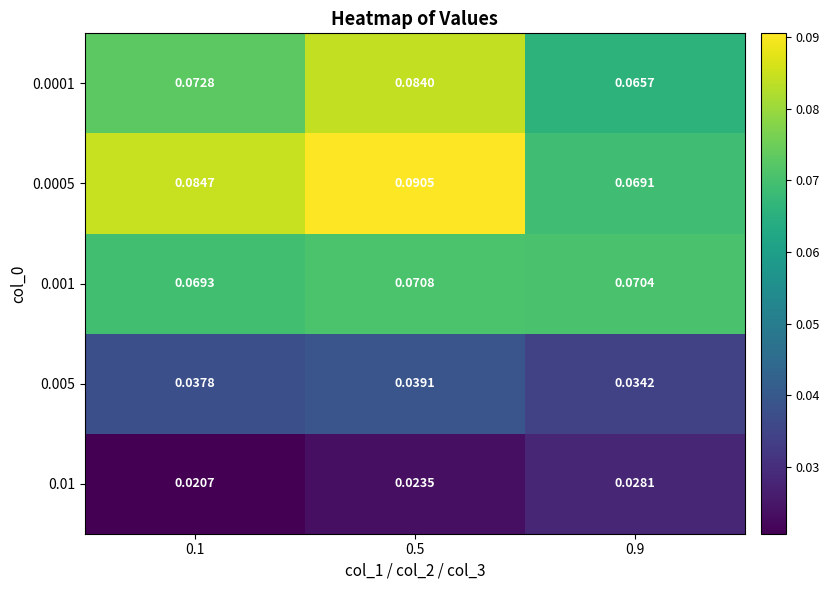

Reading left to right, what are all the values shown in this chart?

0.01: 0.1=0.0	0.5=0.0	0.9=0.0
0.005: 0.1=0.0	0.5=0.0	0.9=0.0
0.001: 0.1=0.1	0.5=0.1	0.9=0.1
0.0005: 0.1=0.1	0.5=0.1	0.9=0.1
0.0001: 0.1=0.1	0.5=0.1	0.9=0.1